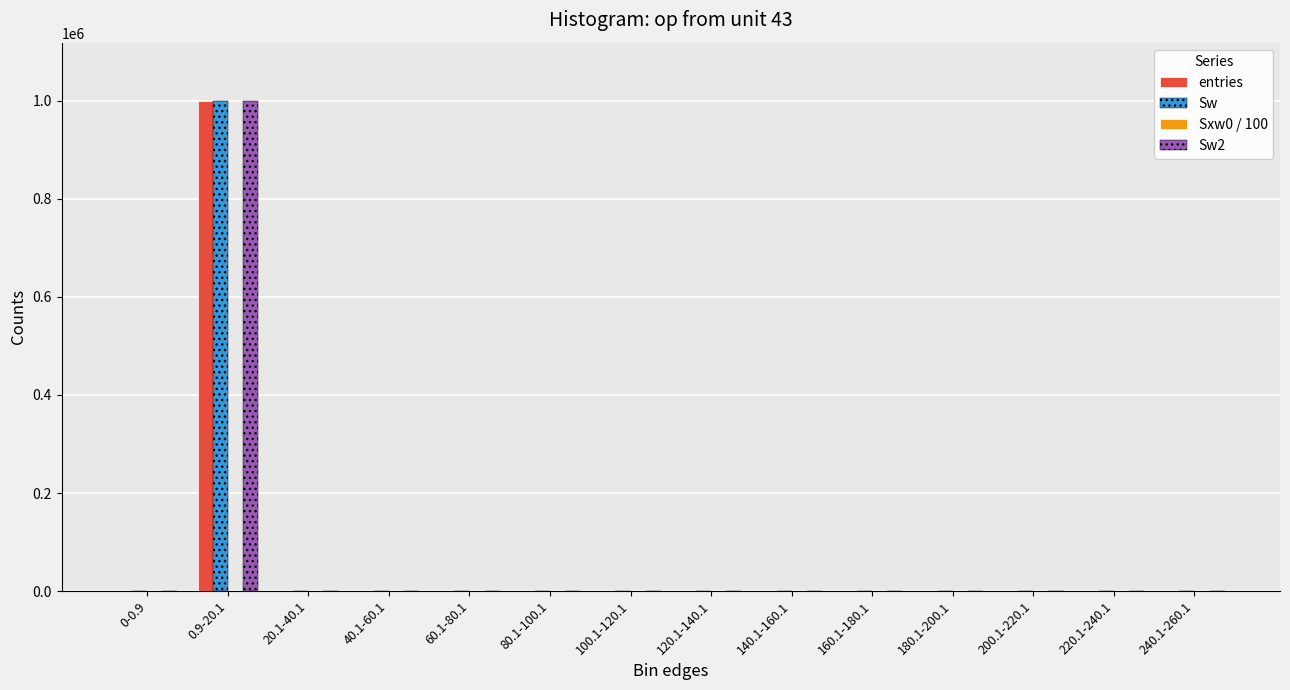

At which label does Sw reach its peak?

0.9-20.1